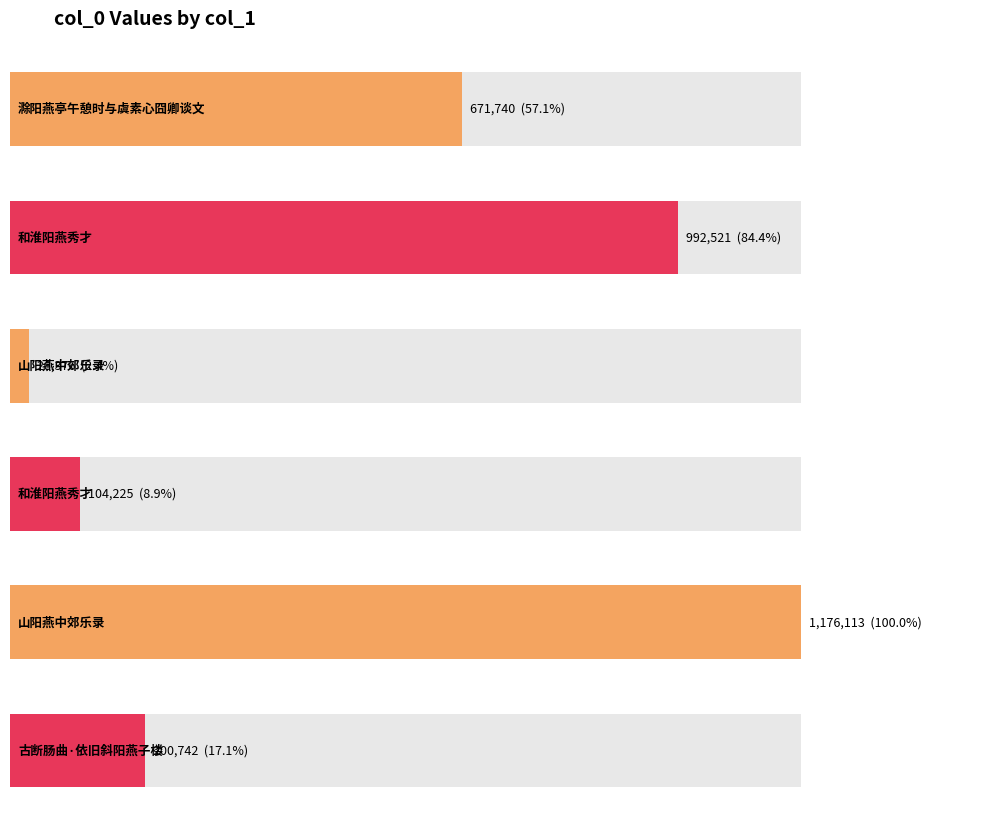

What is the label of the 3rd bar from the left?

山阳燕中郊乐录